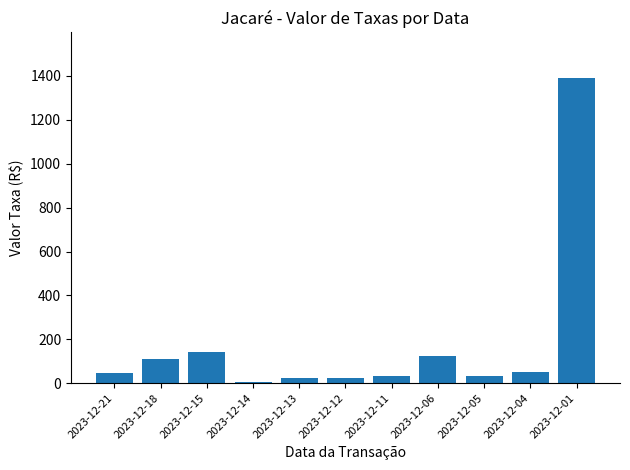

At which label does the data first exceed 44?

2023-12-21